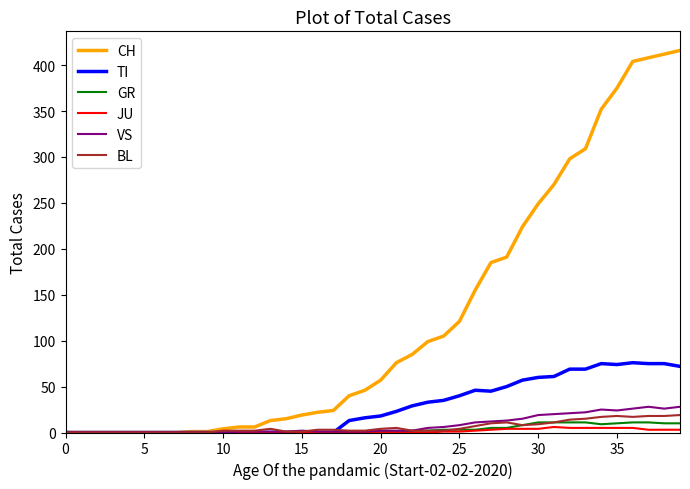

Count the number of categories in the chart.

40